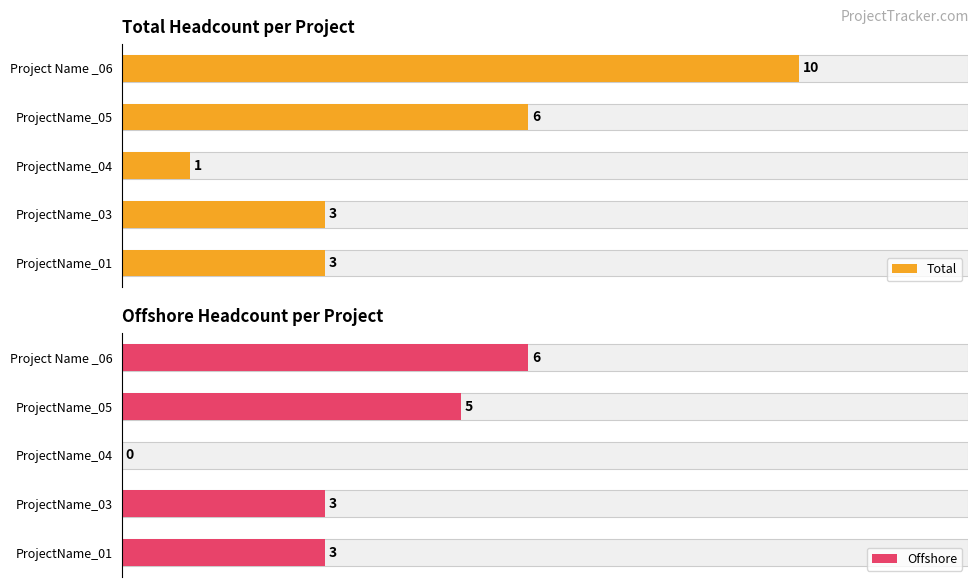

Count the Total values in the range 3 to 6.

3